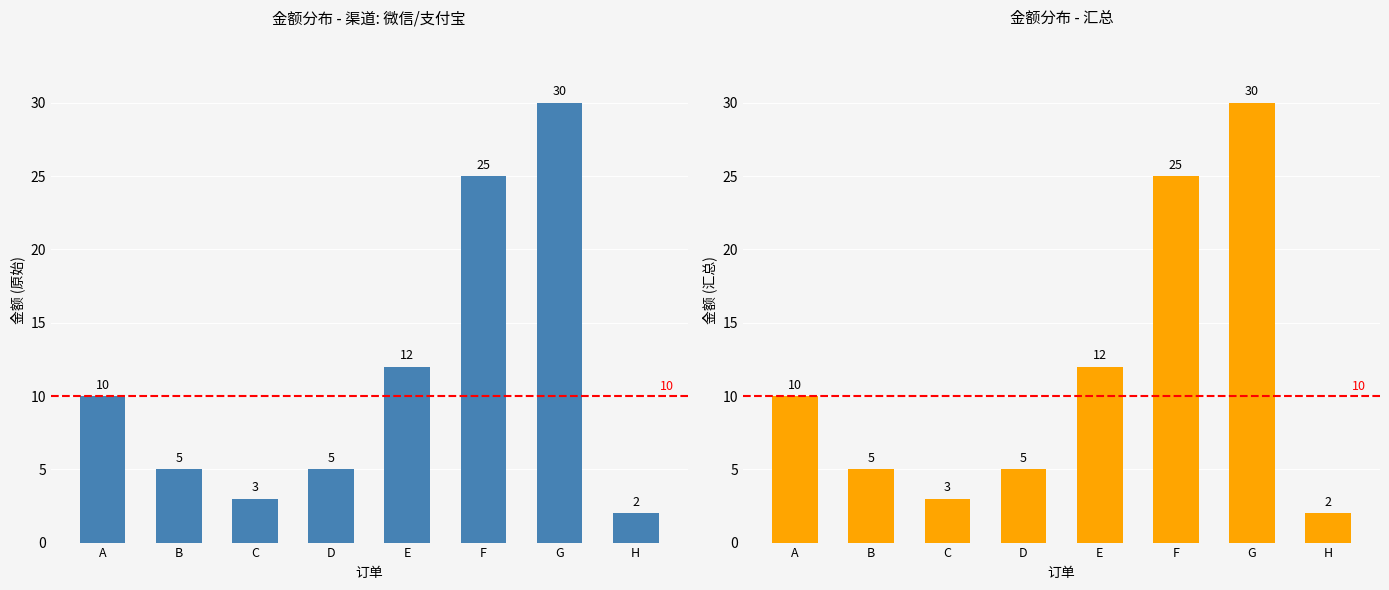

Reading left to right, what are all the values shown in this chart?

A=10	B=5	C=3	D=5	E=12	F=25	G=30	H=2